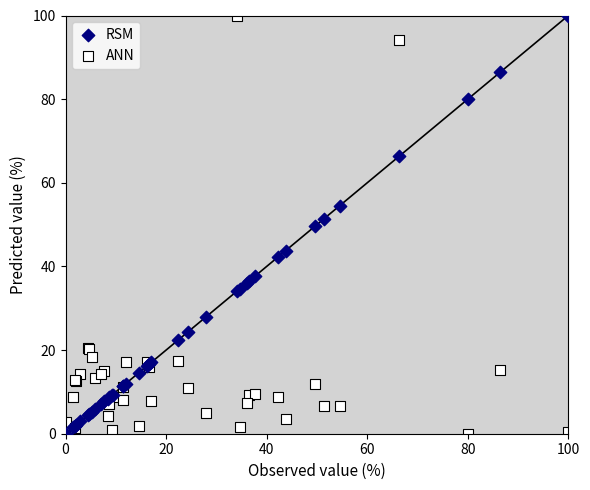

What is the X range (max minus min) for the scatter plot?

100.0